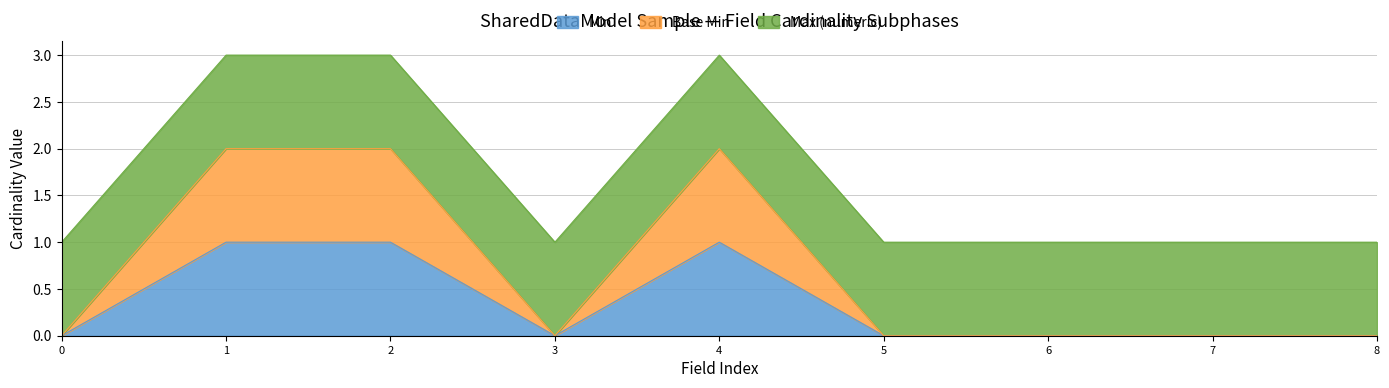

In Min, how many points are higher than both neighbors (excluding endpoints)?

1